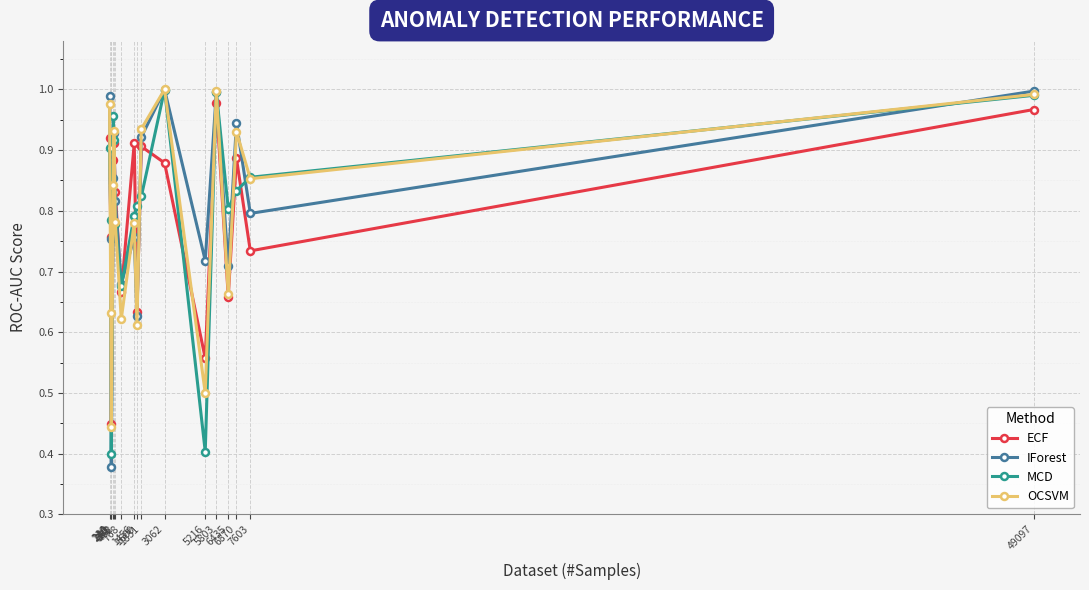

The value of MCD at 6435 is 0.8. True or false?

True